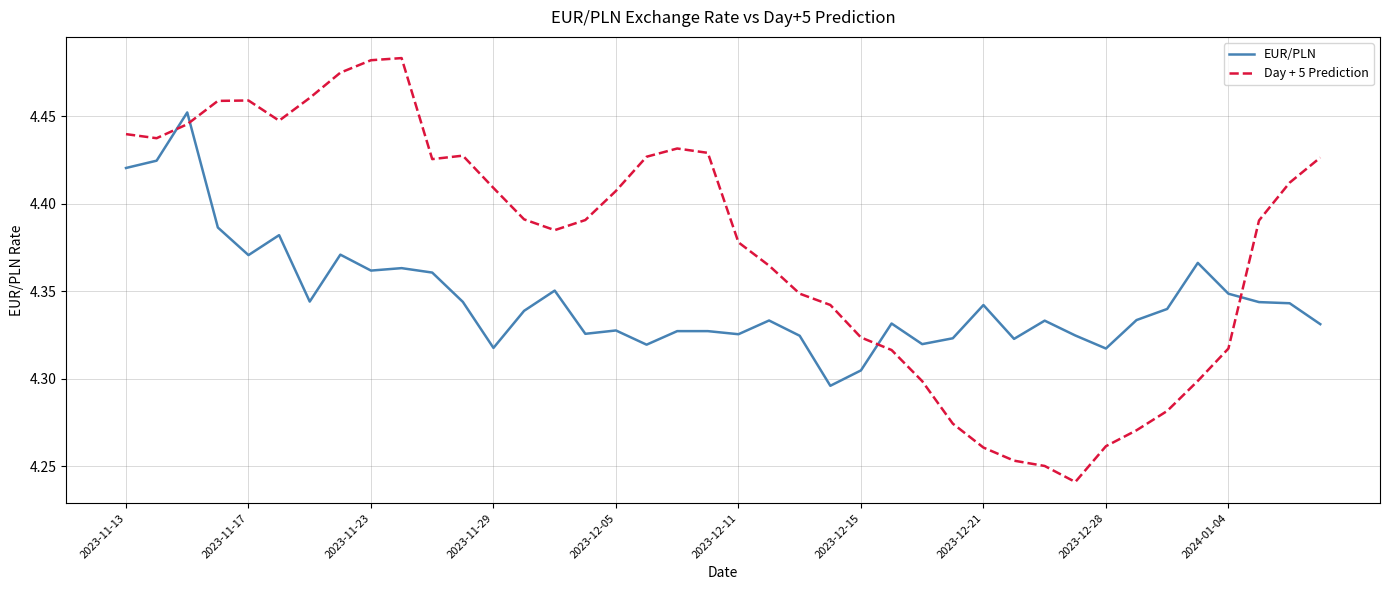

How many times do Day + 5 Prediction and EUR/PLN cross each other?

4